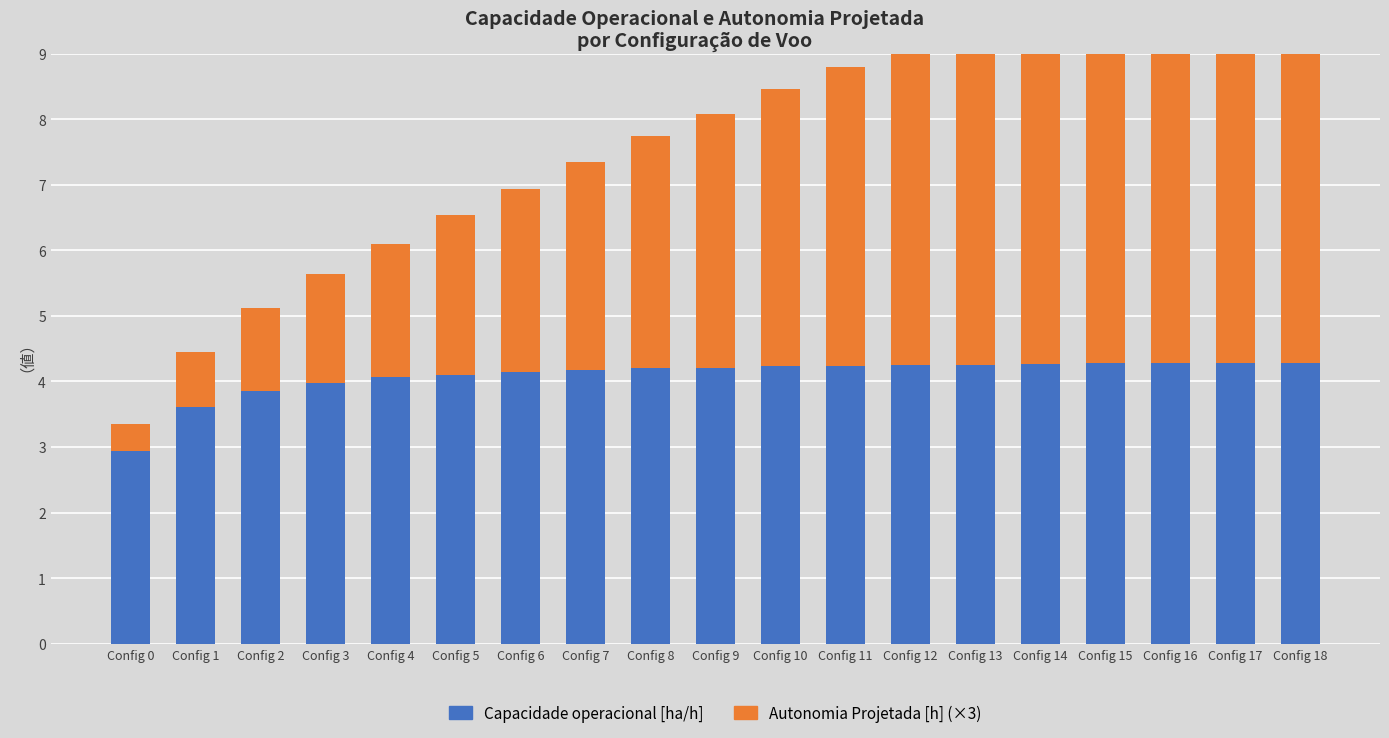

Rank the series by their maximum value, from lowest to highest.

Capacidade operacional [ha/h], Autonomia Projetada [h] (×3)